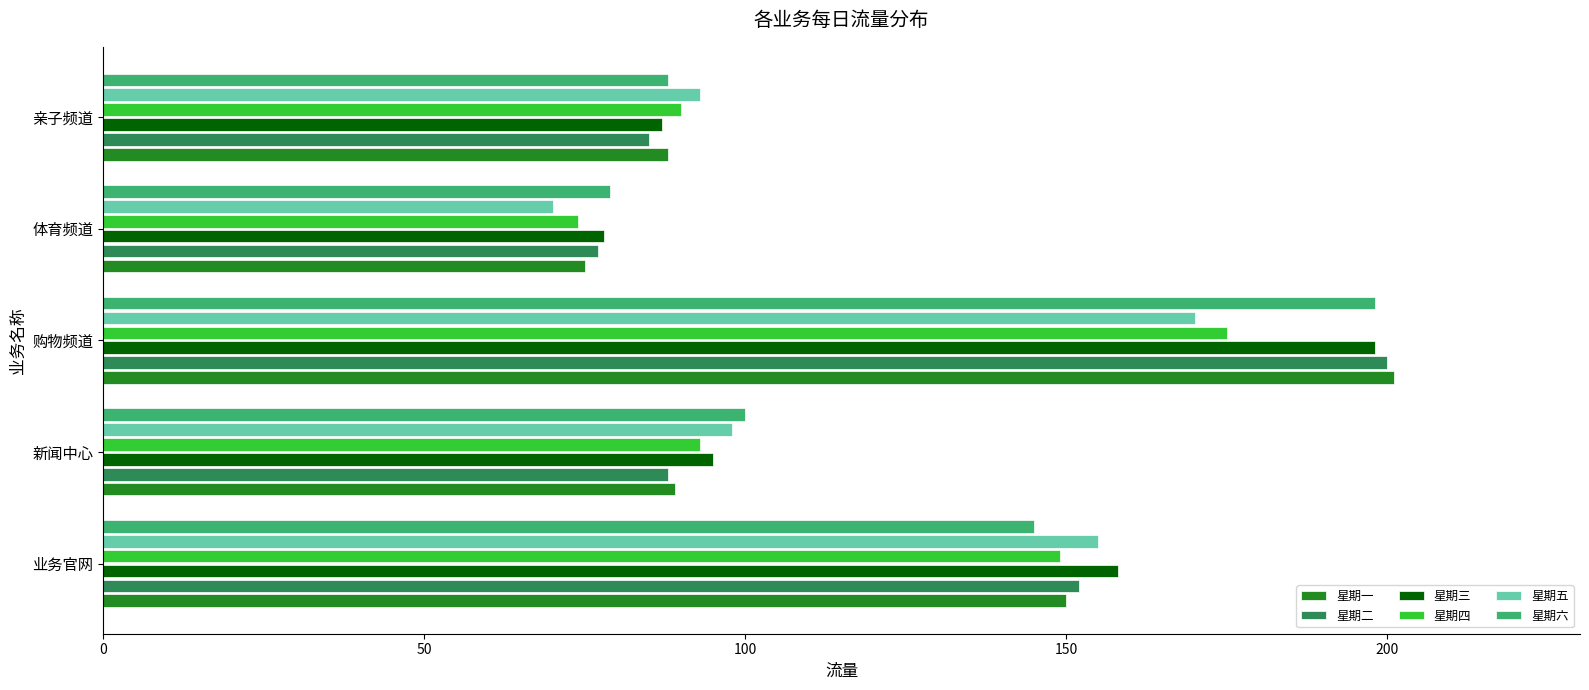

What is the greatest value displayed?

201